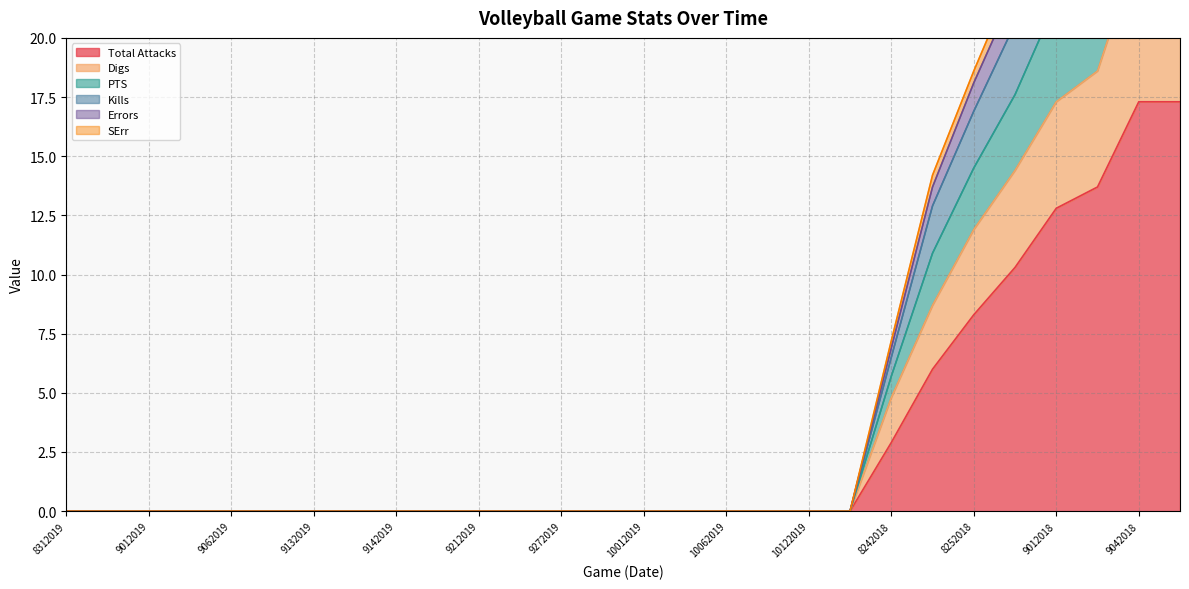

What is the maximum value for Total Attacks?

17.3